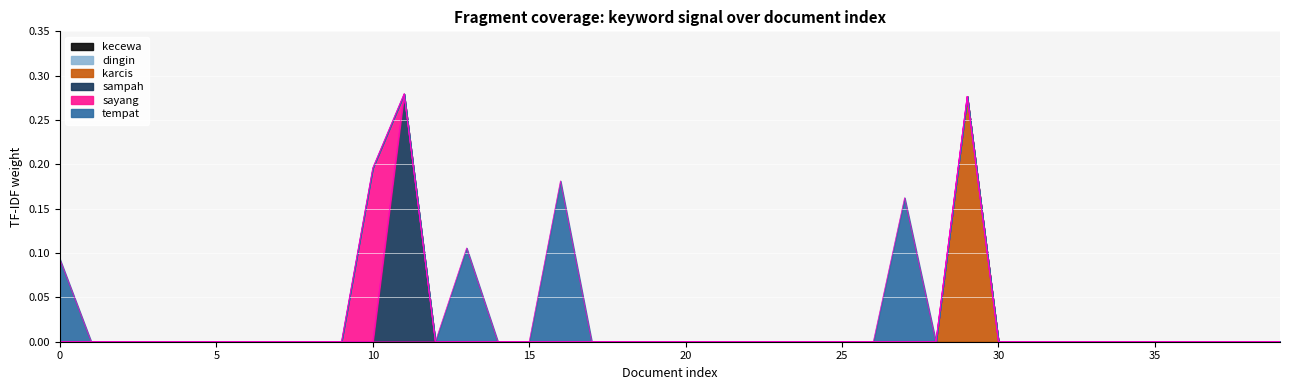

At which category is the sum across all series the highest?

11